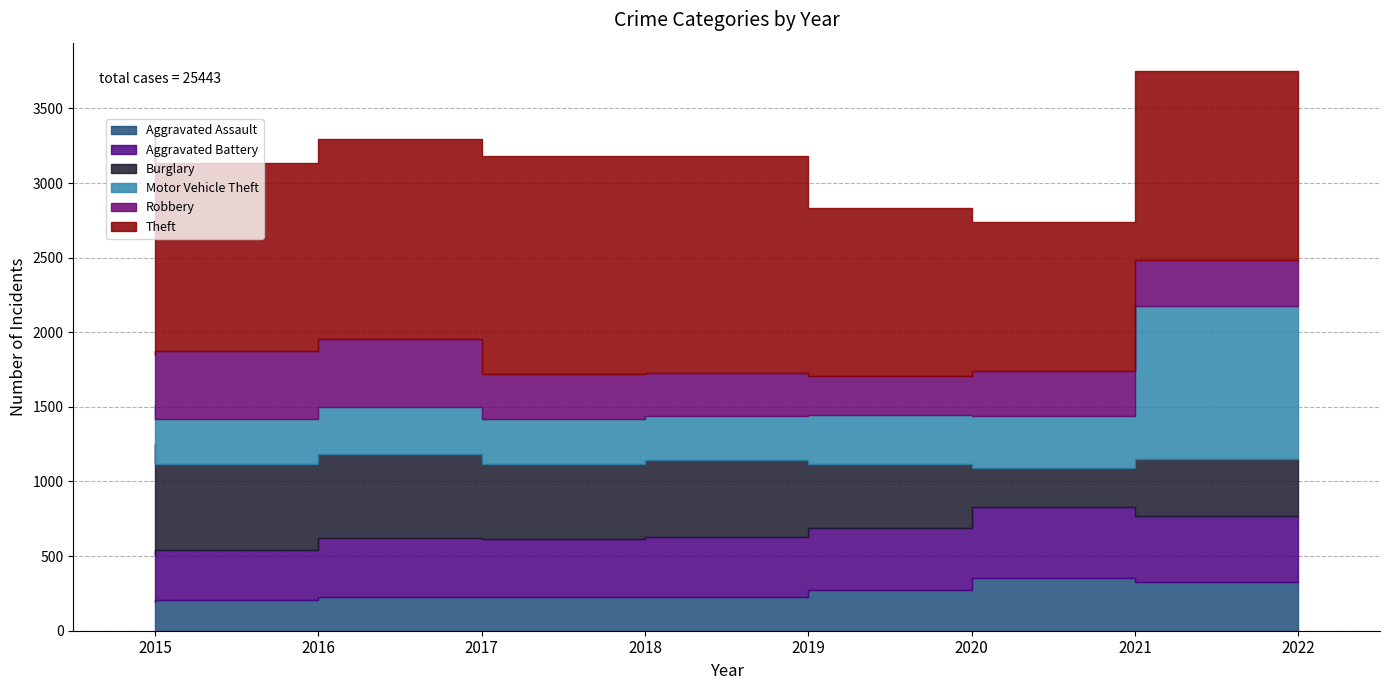

At which category is the sum across all series the highest?

2022